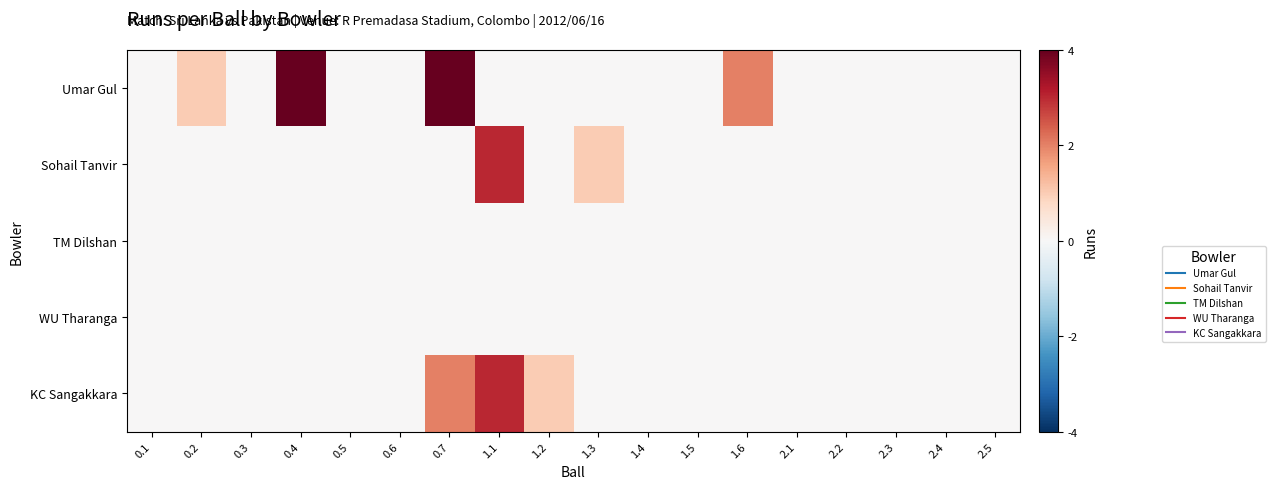

Reading left to right, extract all data points from this chart.

Umar Gul: 0.1=0	0.2=1	0.3=0	0.4=4	0.5=0	0.6=0	0.7=4	1.1=0	1.2=0	1.3=0	1.4=0	1.5=0	1.6=2	2.1=0	2.2=0	2.3=0	2.4=0	2.5=0
Sohail Tanvir: 0.1=0	0.2=0	0.3=0	0.4=0	0.5=0	0.6=0	0.7=0	1.1=3	1.2=0	1.3=1	1.4=0	1.5=0	1.6=0	2.1=0	2.2=0	2.3=0	2.4=0	2.5=0
TM Dilshan: 0.1=0	0.2=0	0.3=0	0.4=0	0.5=0	0.6=0	0.7=0	1.1=0	1.2=0	1.3=0	1.4=0	1.5=0	1.6=0	2.1=0	2.2=0	2.3=0	2.4=0	2.5=0
WU Tharanga: 0.1=0	0.2=0	0.3=0	0.4=0	0.5=0	0.6=0	0.7=0	1.1=0	1.2=0	1.3=0	1.4=0	1.5=0	1.6=0	2.1=0	2.2=0	2.3=0	2.4=0	2.5=0
KC Sangakkara: 0.1=0	0.2=0	0.3=0	0.4=0	0.5=0	0.6=0	0.7=2	1.1=3	1.2=1	1.3=0	1.4=0	1.5=0	1.6=0	2.1=0	2.2=0	2.3=0	2.4=0	2.5=0